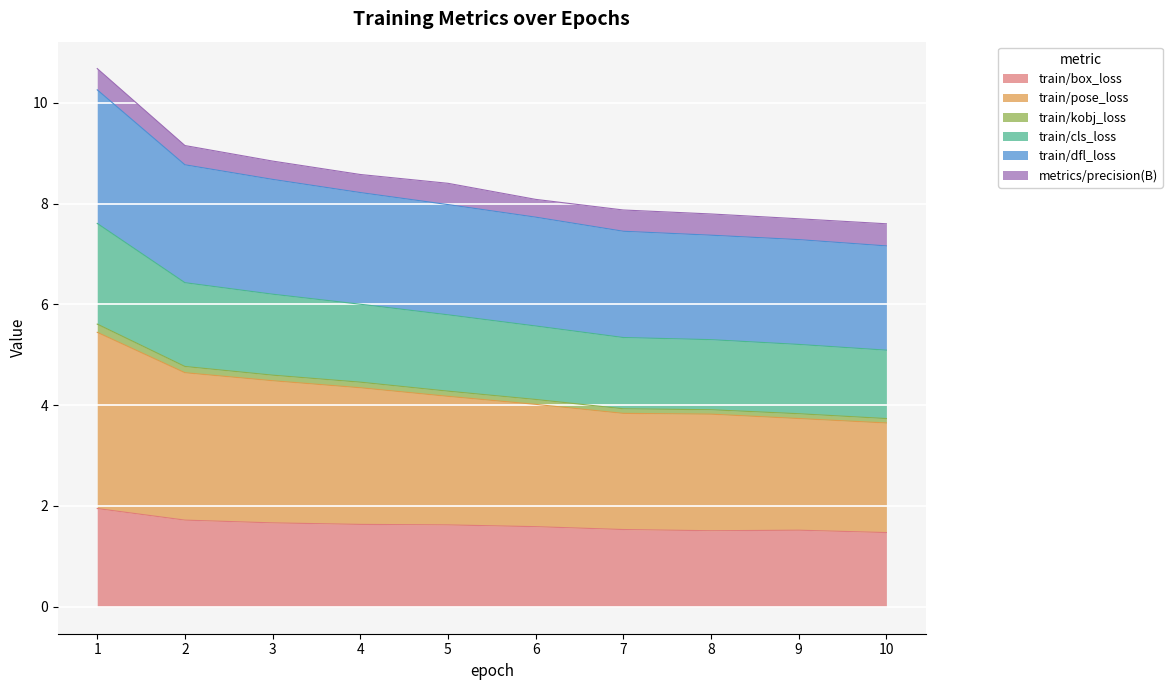

What is the highest value of the train/box_loss series?

1.9